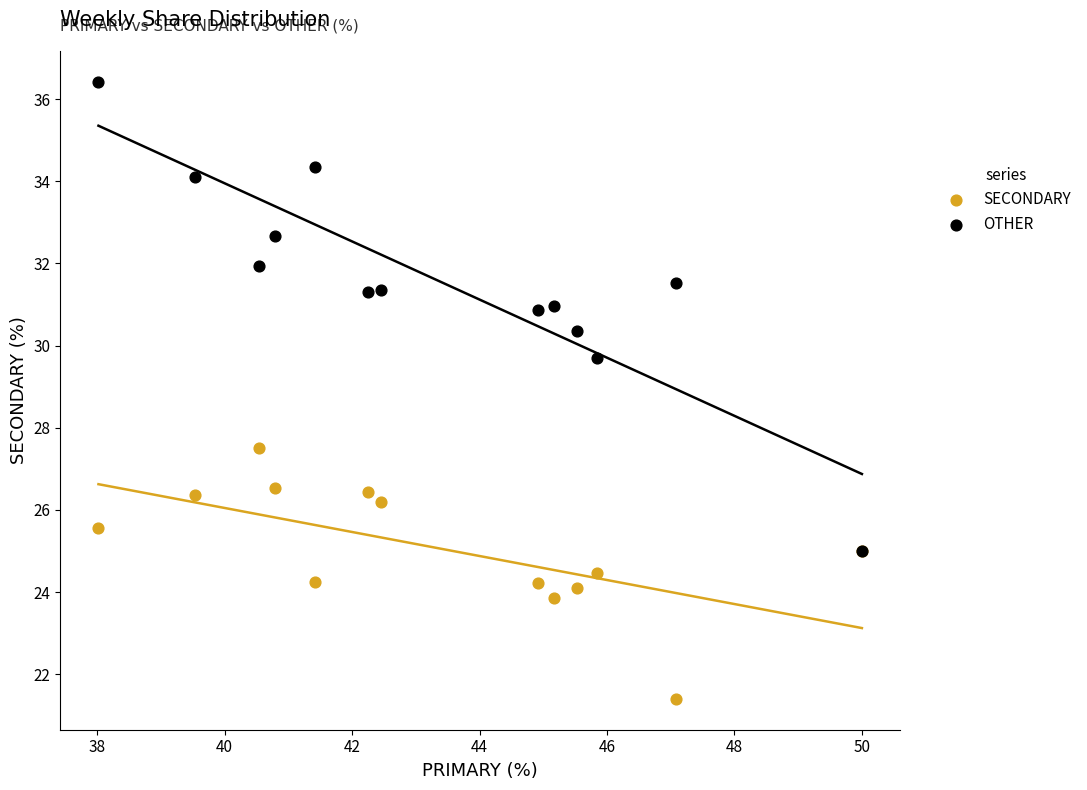

Across all series, what Y value is closest to 28?

27.5